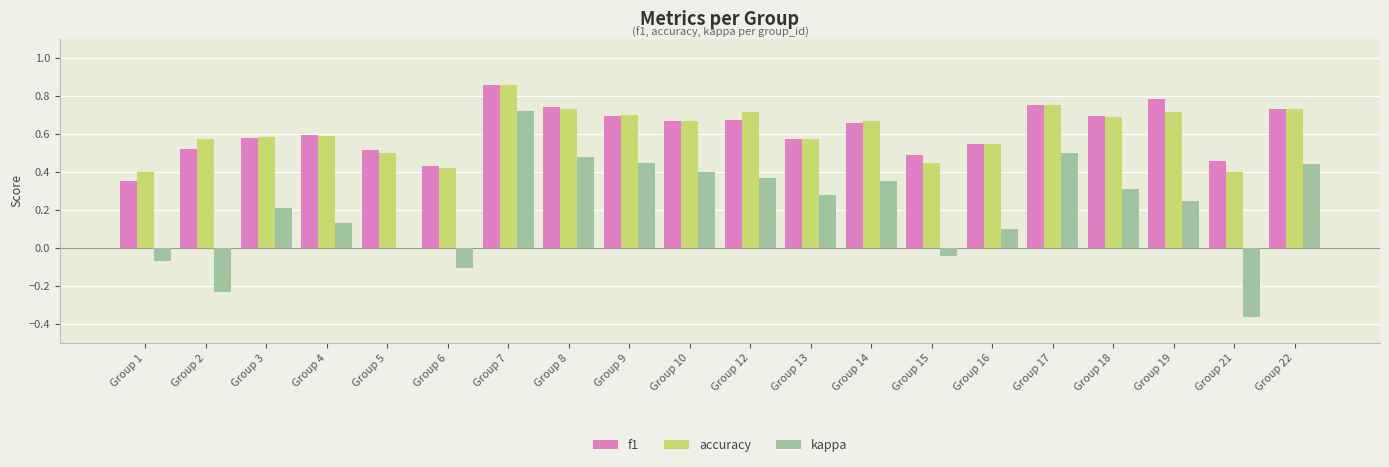

True or false: f1 has a value of 0.1 at Group 5.

False